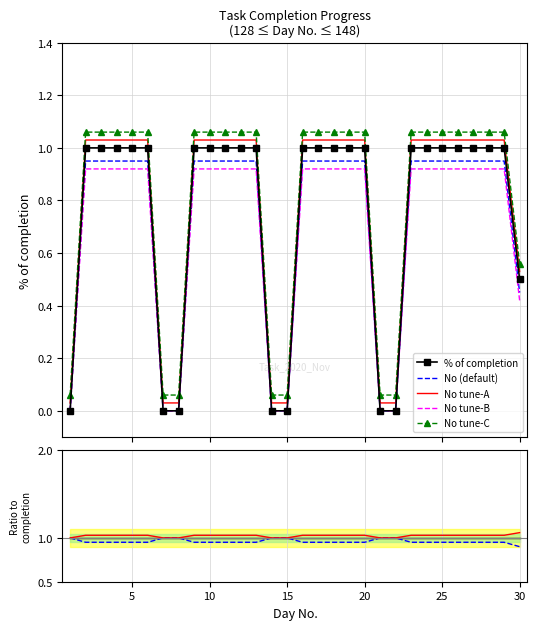

True or false: No tune-A and % of completion cross at least once.

False